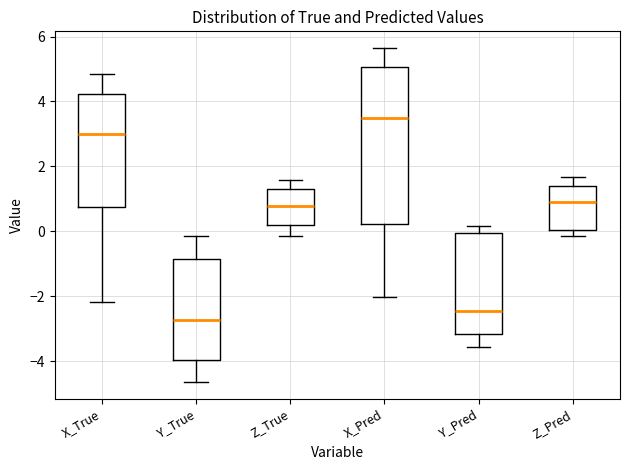

Which box's median line is the highest?

X_Pred